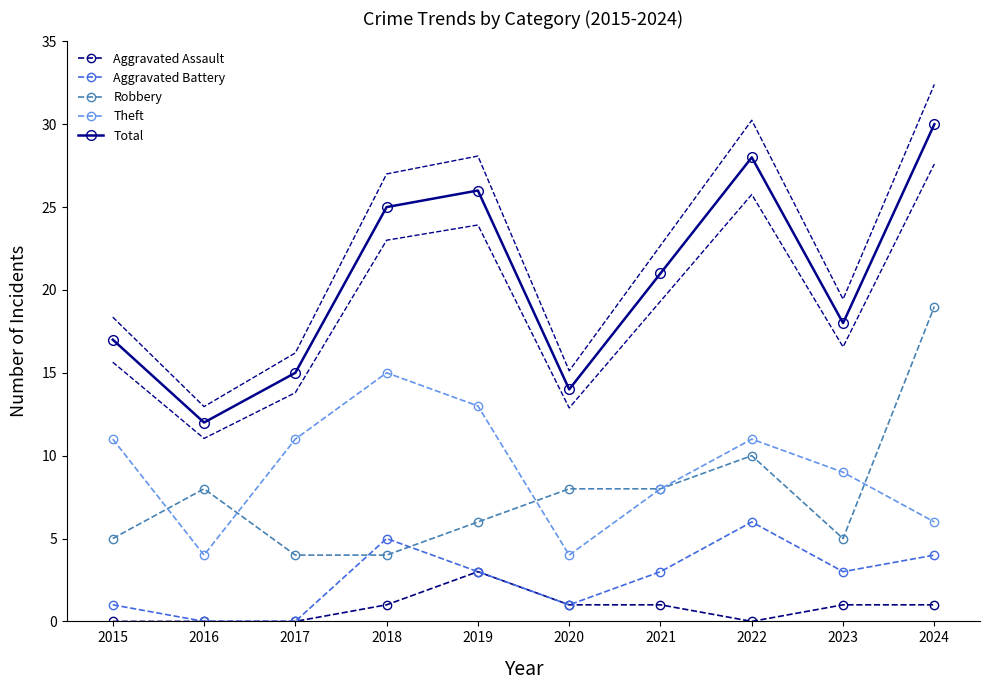

Is it true that Aggravated Battery equals 3 at 2023?

True